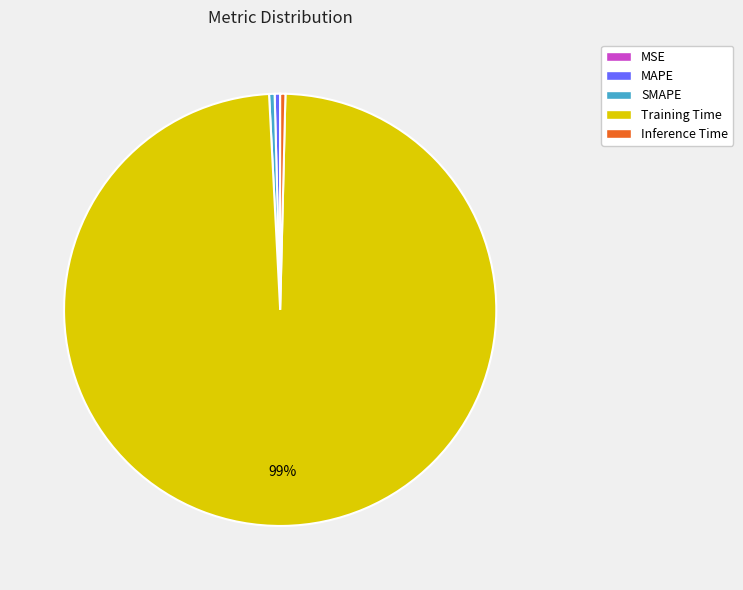

What is the majority slice?

Training Time